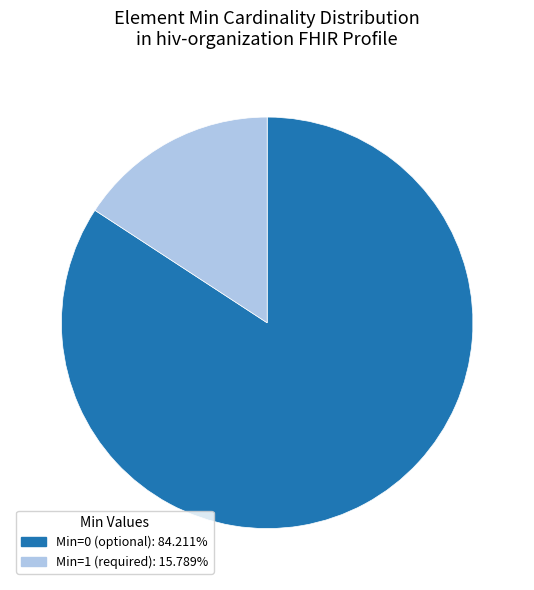

Is there a majority slice in this chart?

Yes